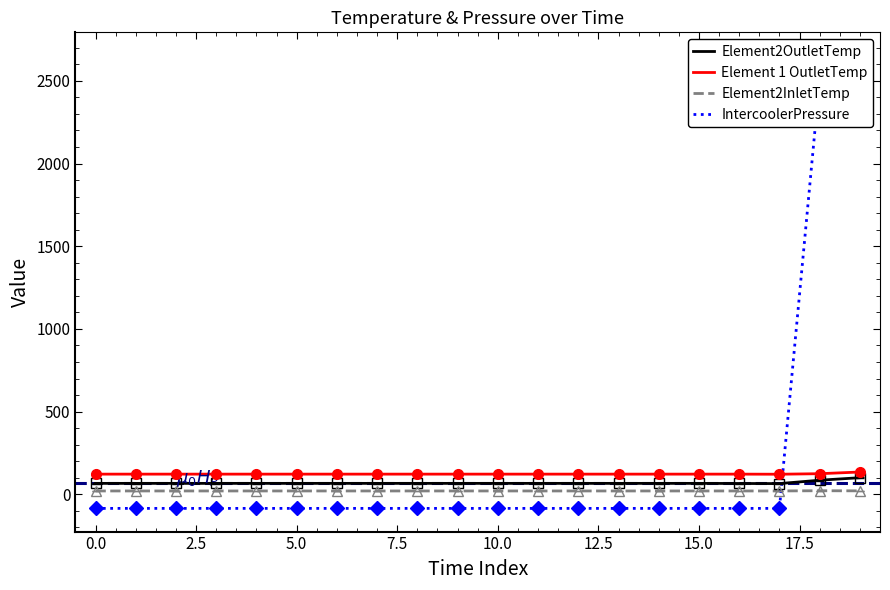

True or false: Element 1 OutletTemp and Element2InletTemp cross at least once.

False